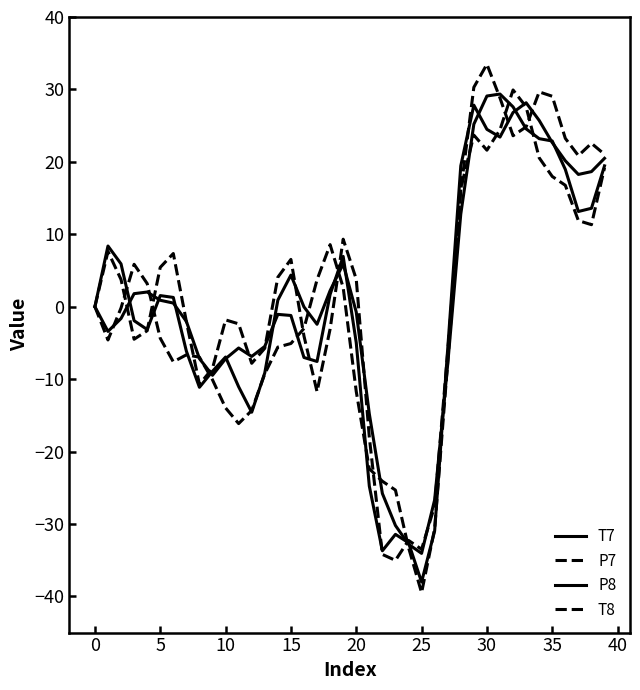

Does the chart have visible grid lines?

No